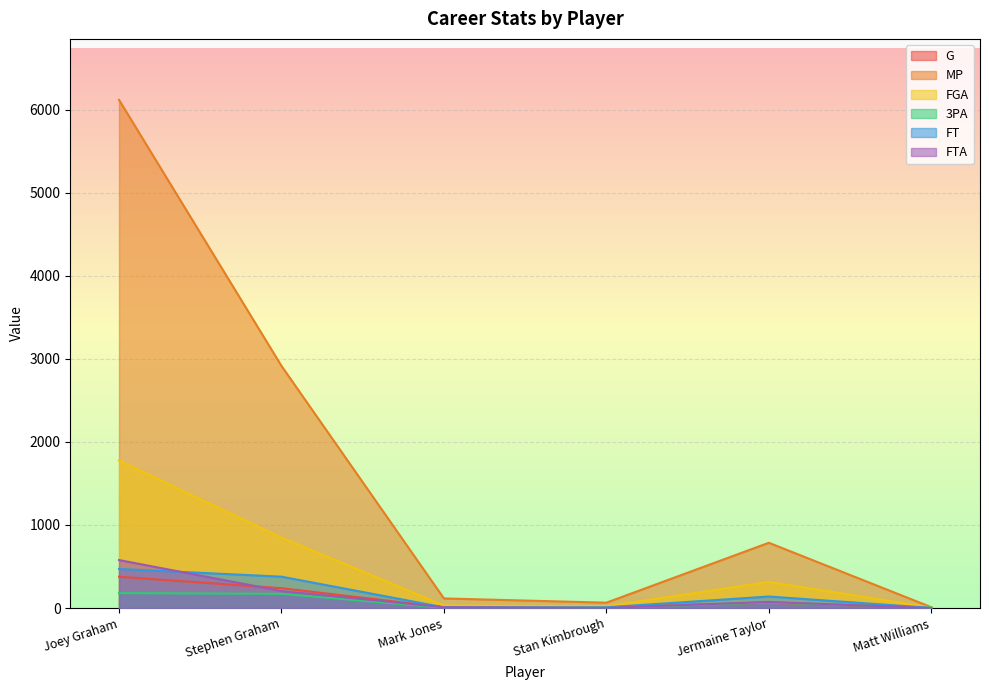

How many lines are shown in the chart?

6